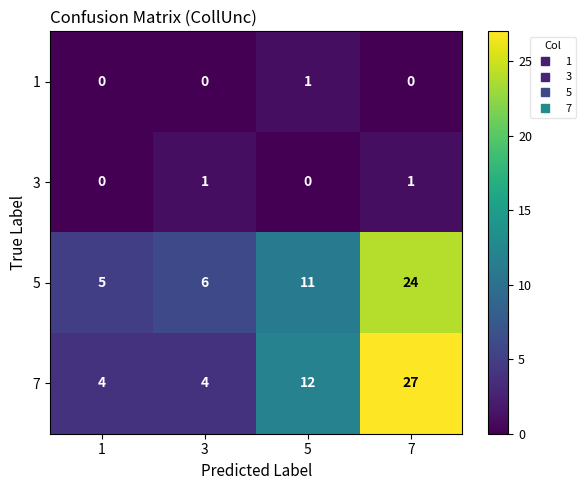

At which category is the sum across all series the highest?

7